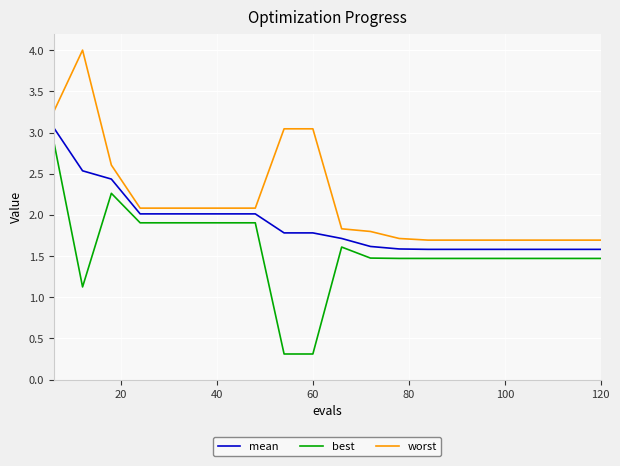

How many lines are shown in the chart?

3